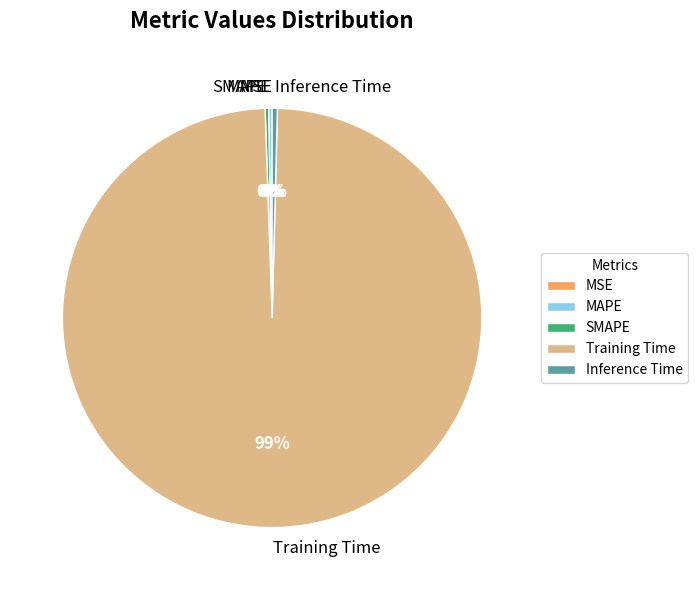

To the nearest percent, what is the average slice percentage?

20%